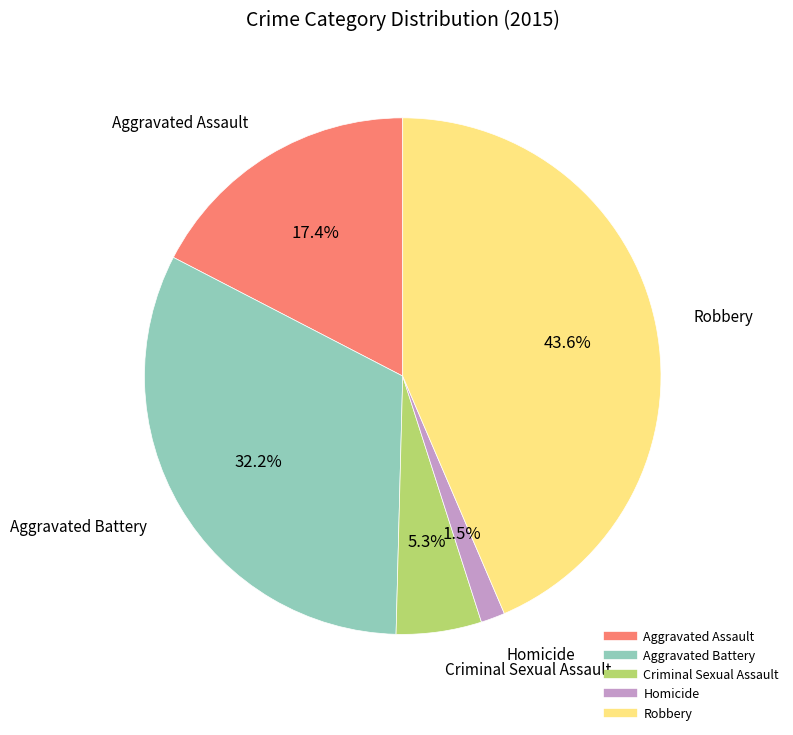

To the nearest percent, what is the combined percentage of Criminal Sexual Assault and Aggravated Battery?

38%